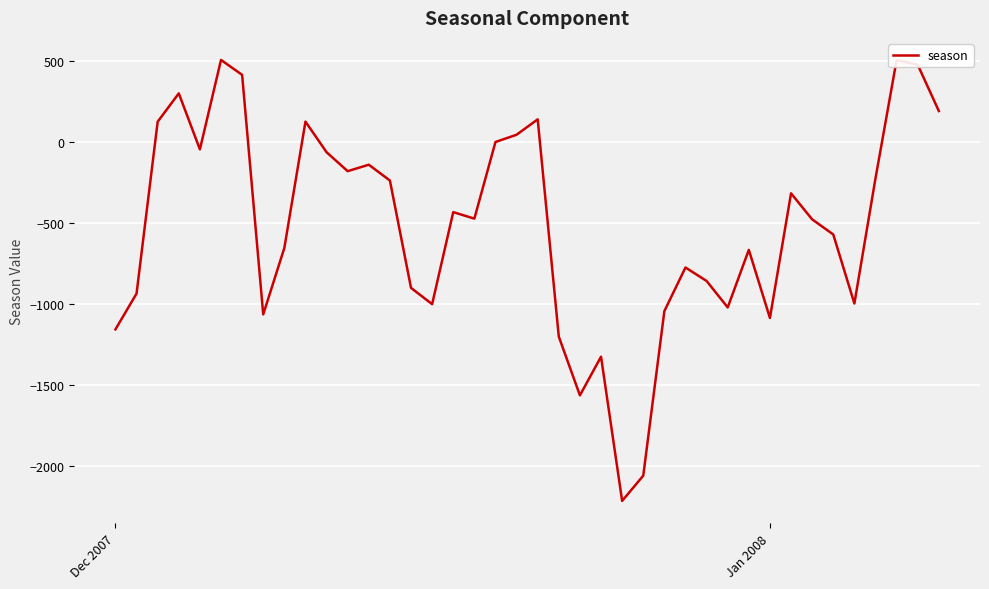

What is the difference between the maximum and minimum values?

2720.7